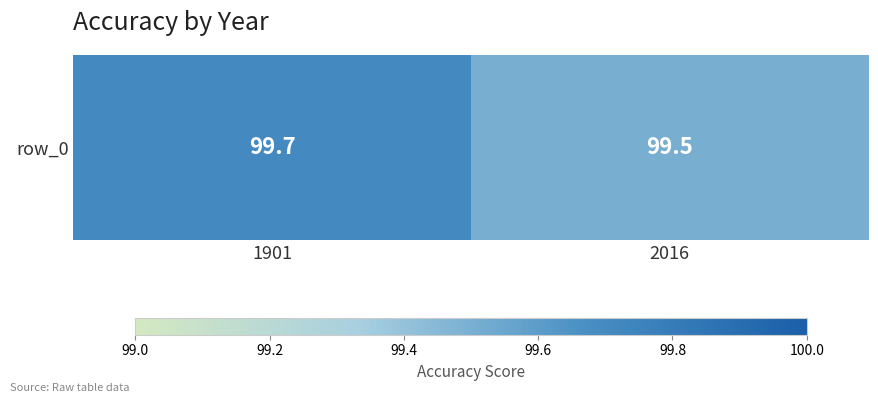

Reading left to right, list all the values displayed in this chart.

99.7	99.5